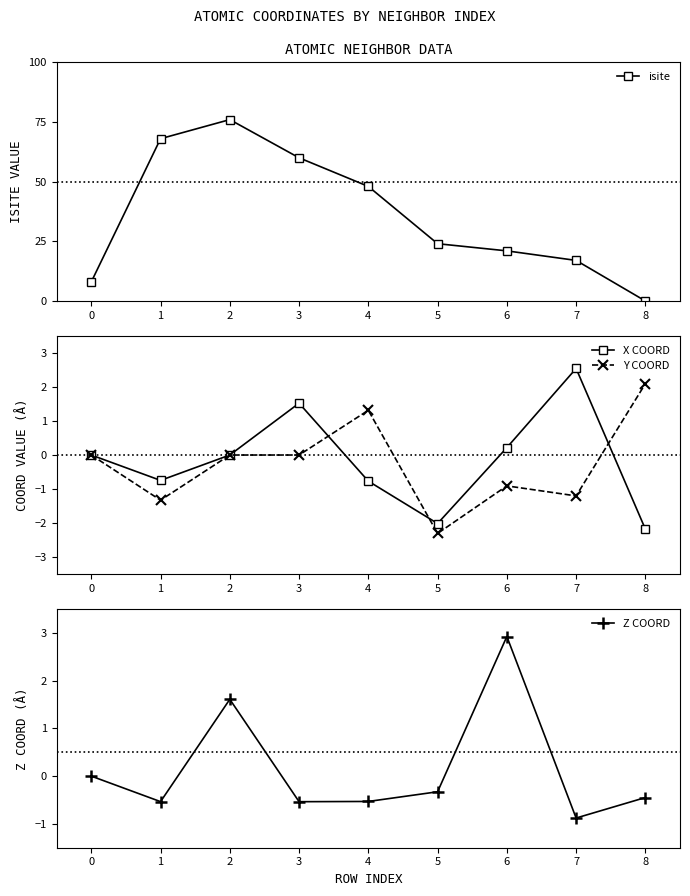

How many times do Y COORD and X COORD cross each other?

5